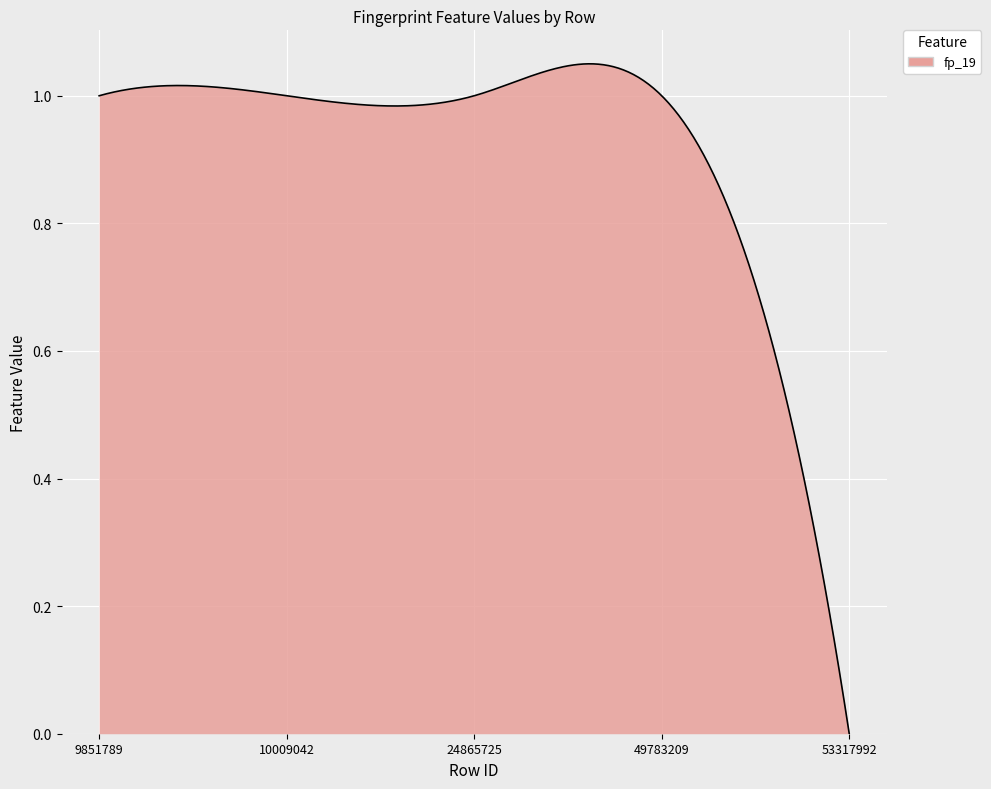

How many distinct data groups are displayed?

1